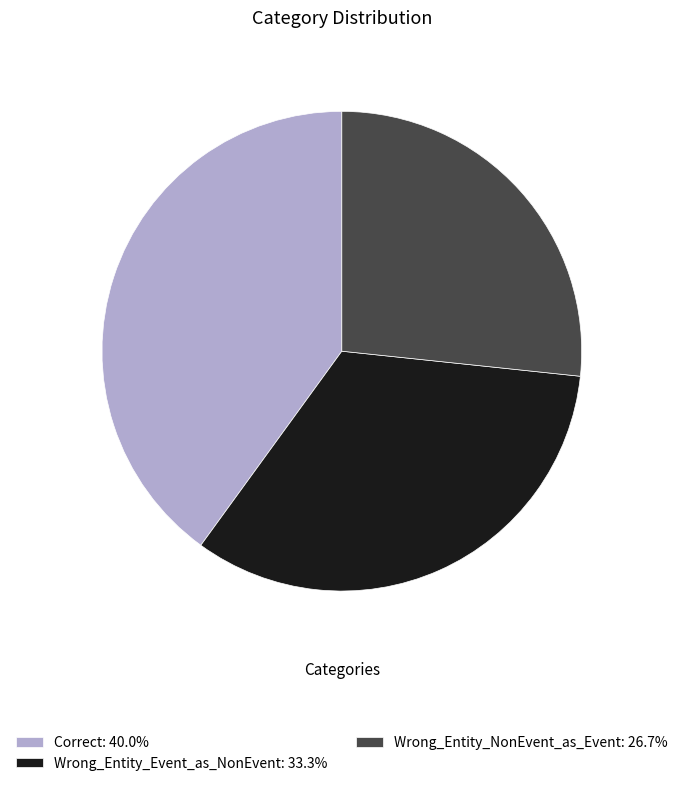

Combined, do Wrong_Entity_NonEvent_as_Event: 26.7% and Wrong_Entity_Event_as_NonEvent: 33.3% account for over 50%?

Yes